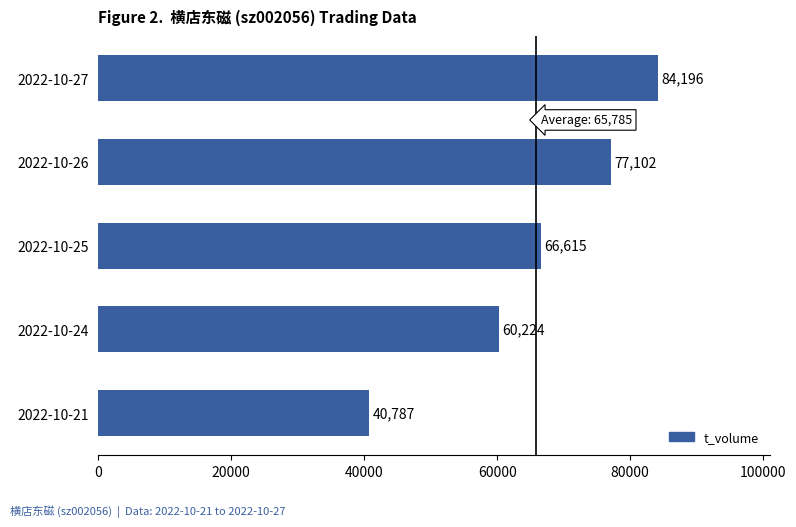

What is the value of the 2nd bar from the top?

77102